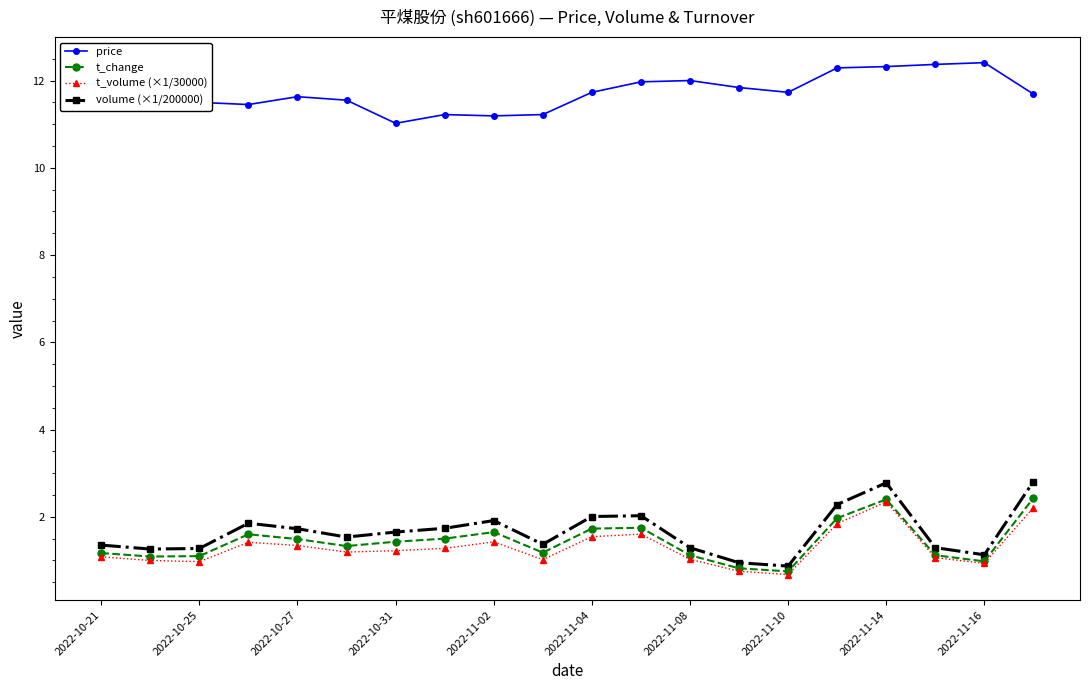

What is the value of the volume (×1/200000) point at the 20th from the left?

2.8